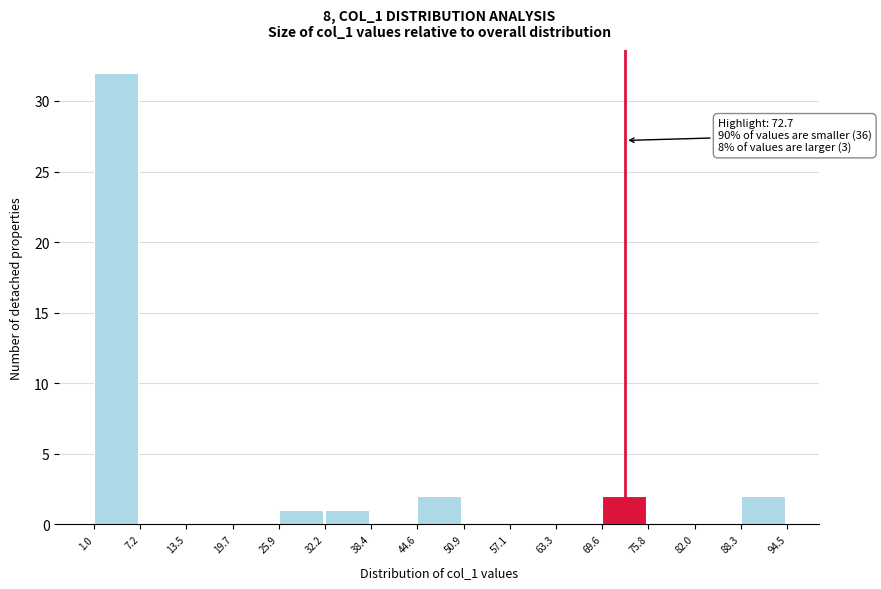

Over which range of the x-axis is the bar tallest?

1.0 to 7.2